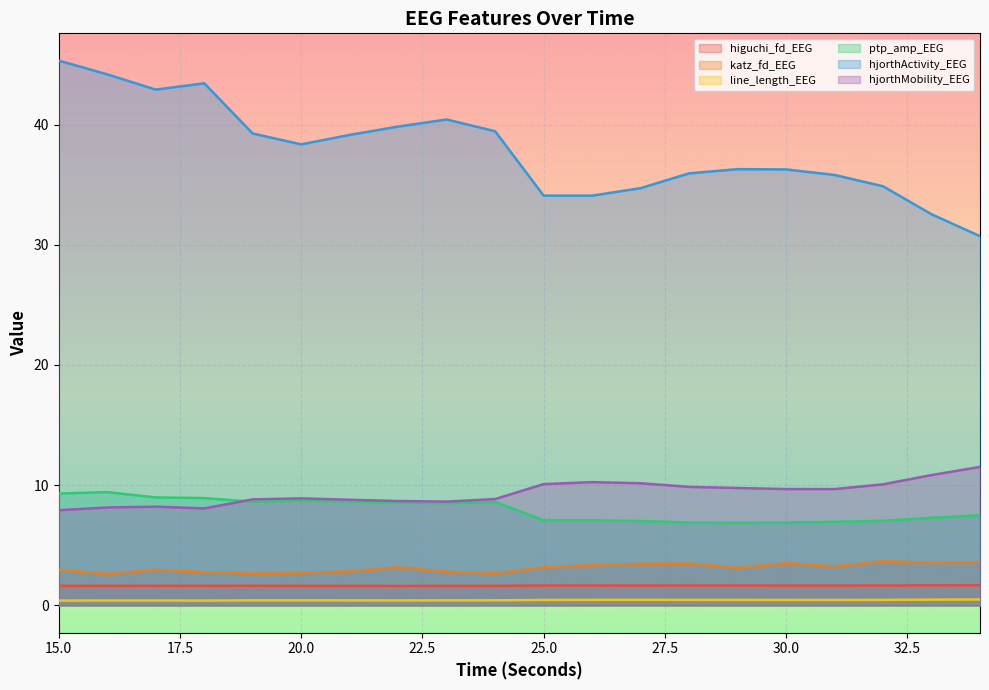

Where does the katz_fd_EEG series first go above 3?

22